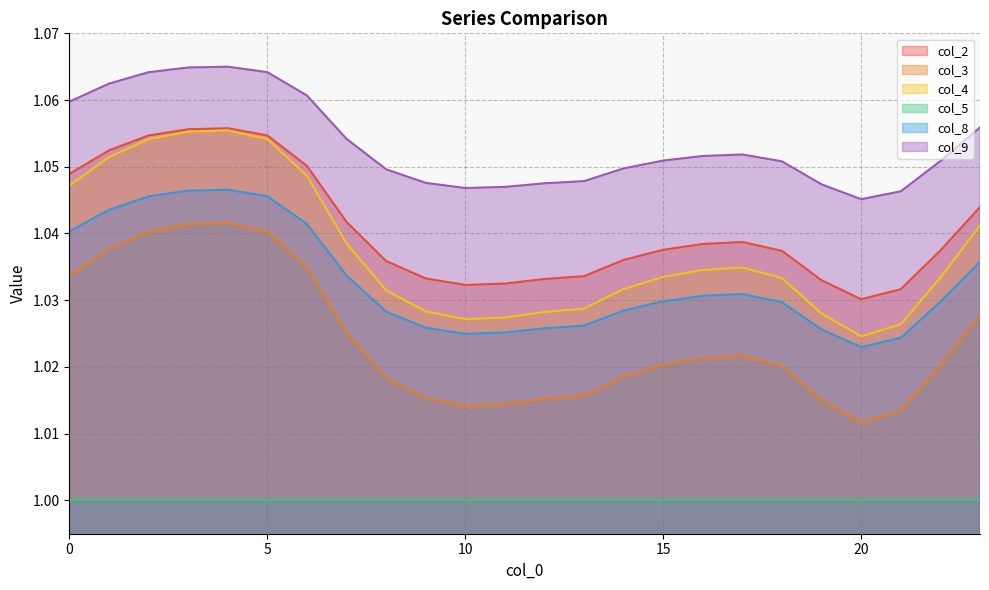

What are all the series names shown in the legend?

col_2, col_3, col_4, col_5, col_8, col_9